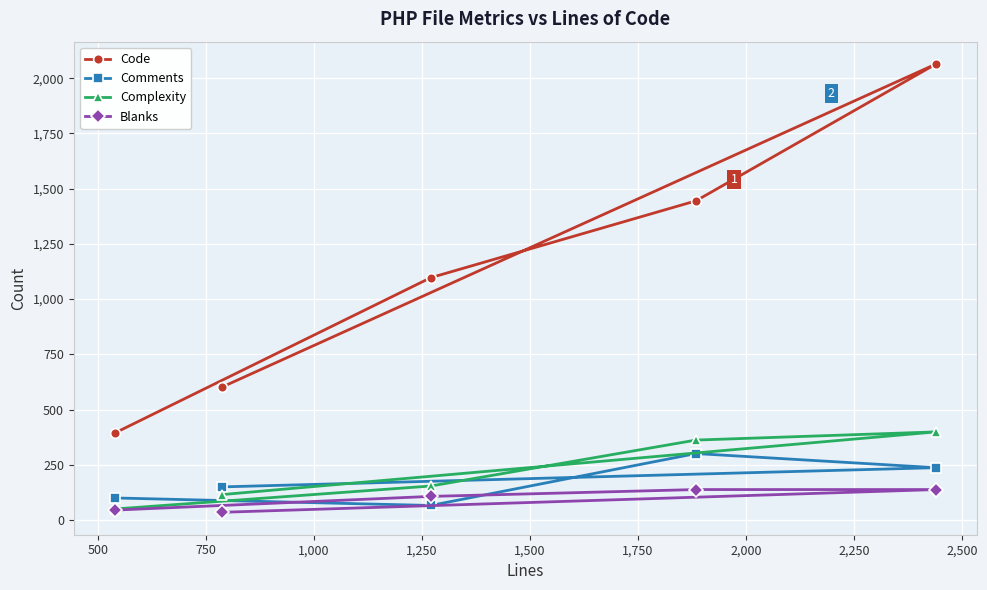

What is the maximum value shown in the chart?

2064